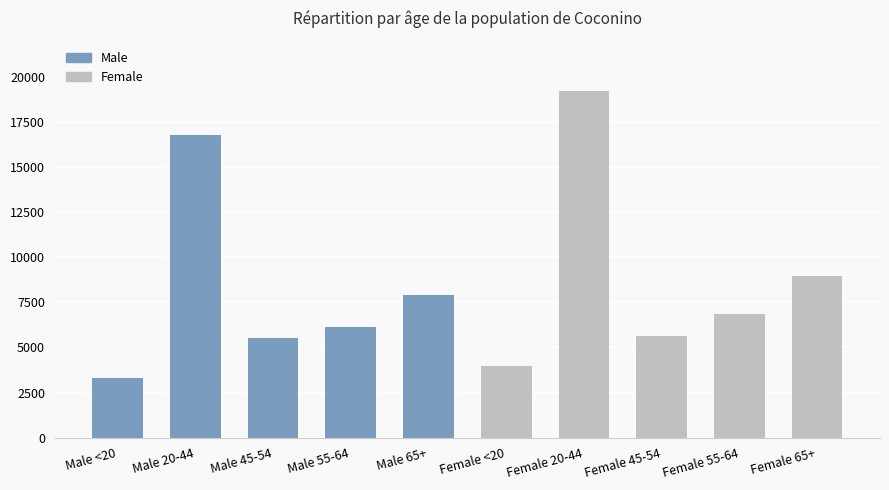

What is the label of the 4th bar from the left?

Male 55-64